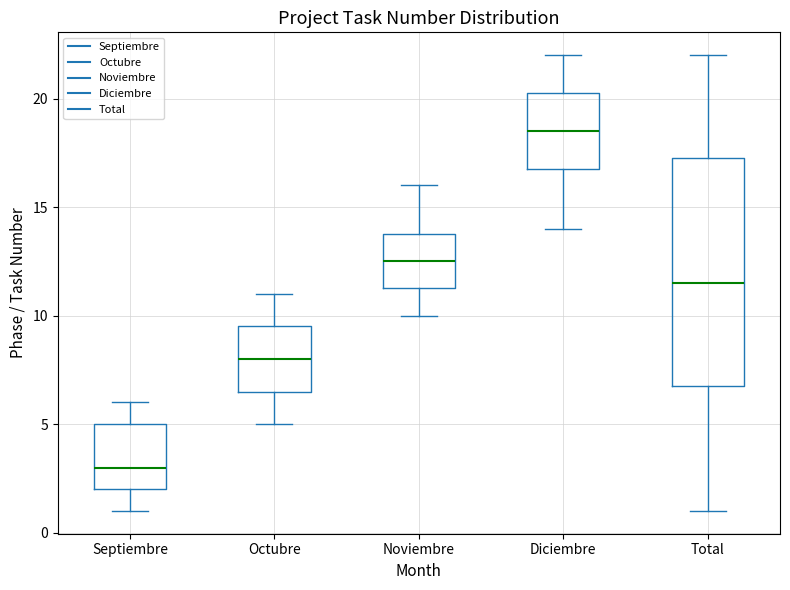

Which box has the lowest median line?

Septiembre